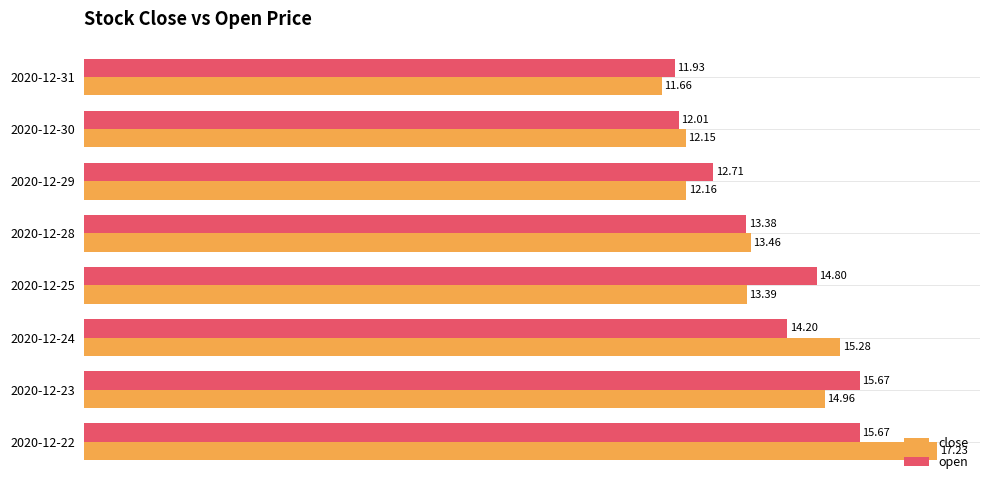

List the series in order of their peak value, highest first.

close, open